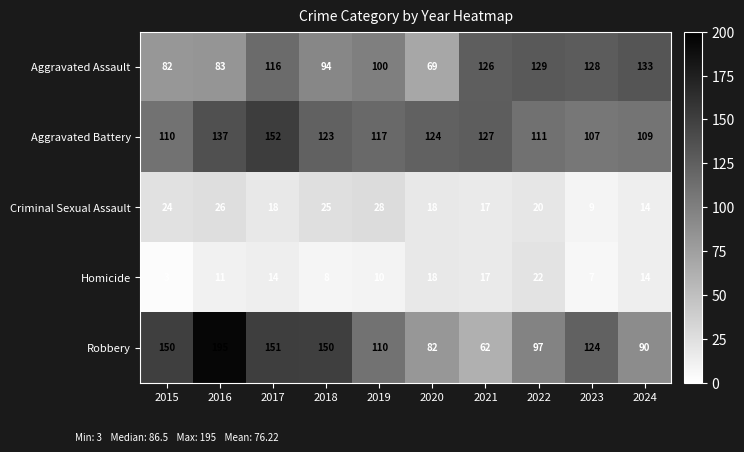

Which series has the widest spread of values?

Robbery